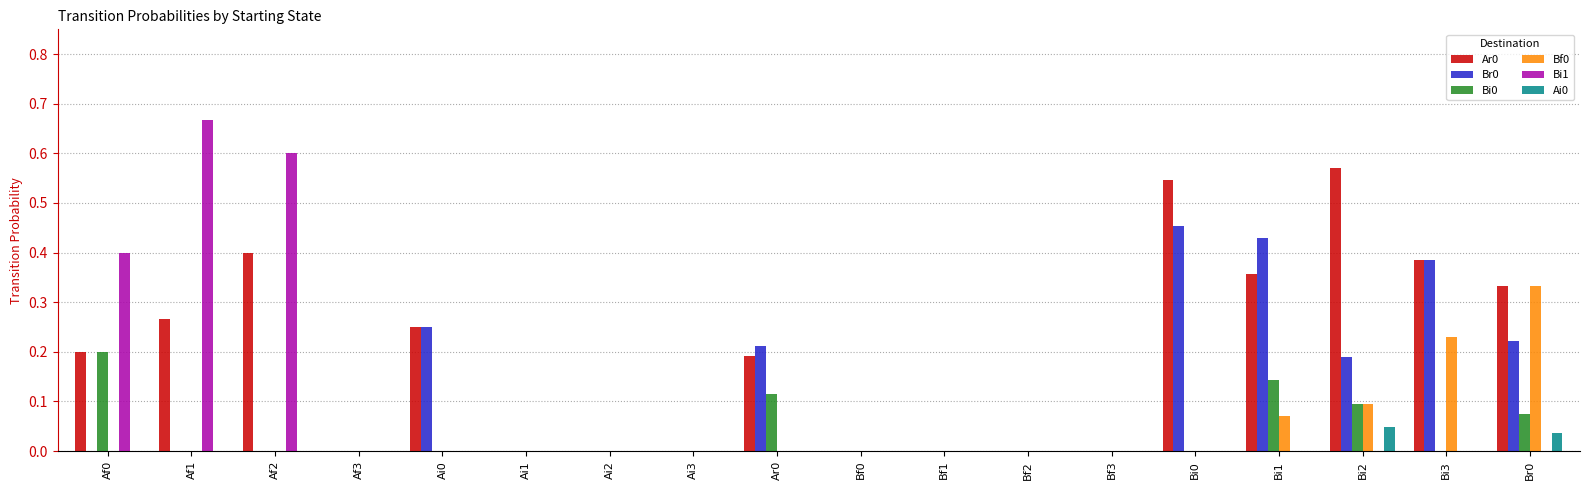

Are the bars horizontal?

No